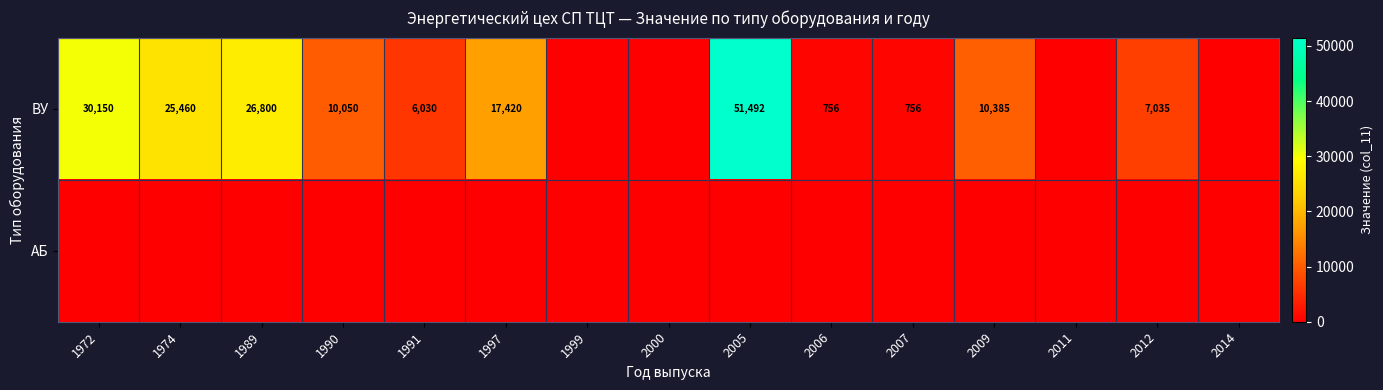

True or false: ВУ has a value of 30150 at 1972.

True